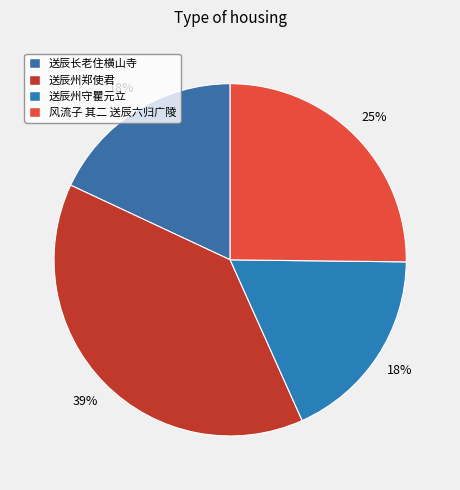

Is there a majority slice in this chart?

No